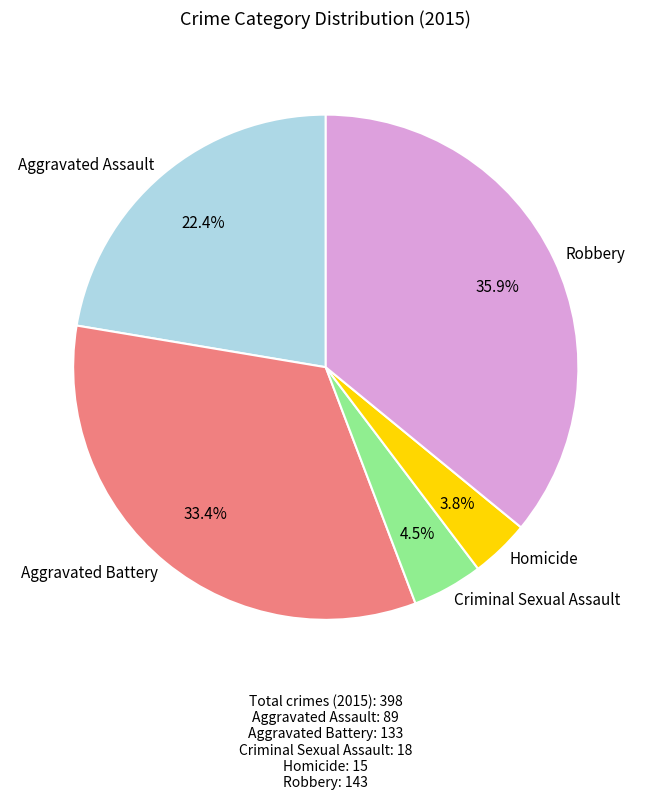

What percentage is the Aggravated Assault slice, to the nearest percent?

22%